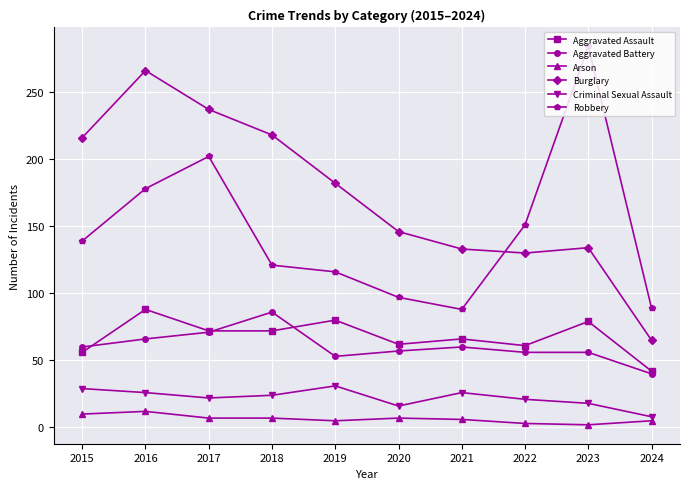

Which series changed the most between 2017 and 2018?

Robbery